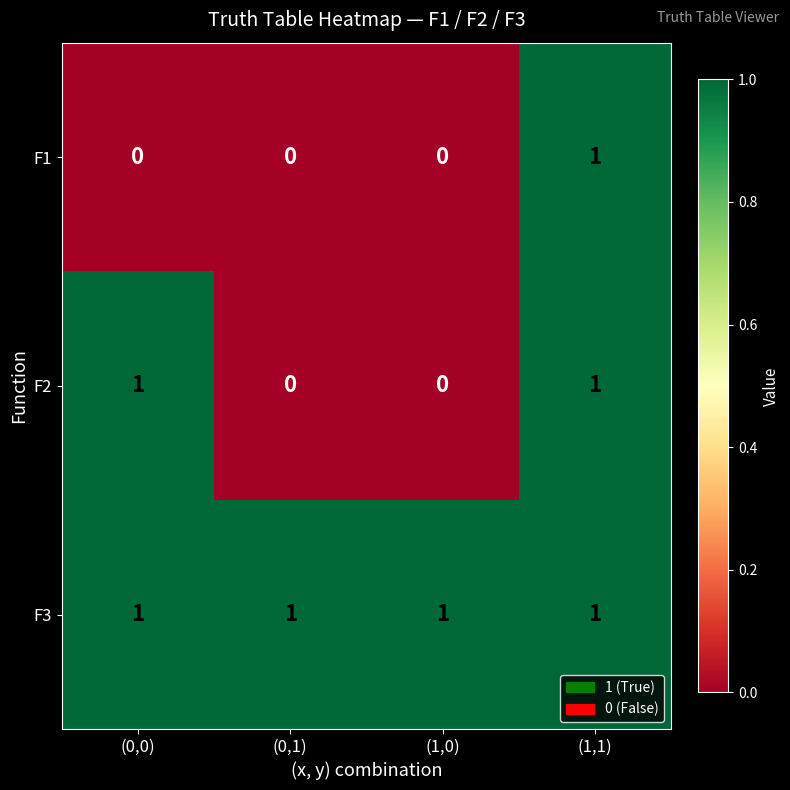

How many F2 values are between 0 and 1?

4